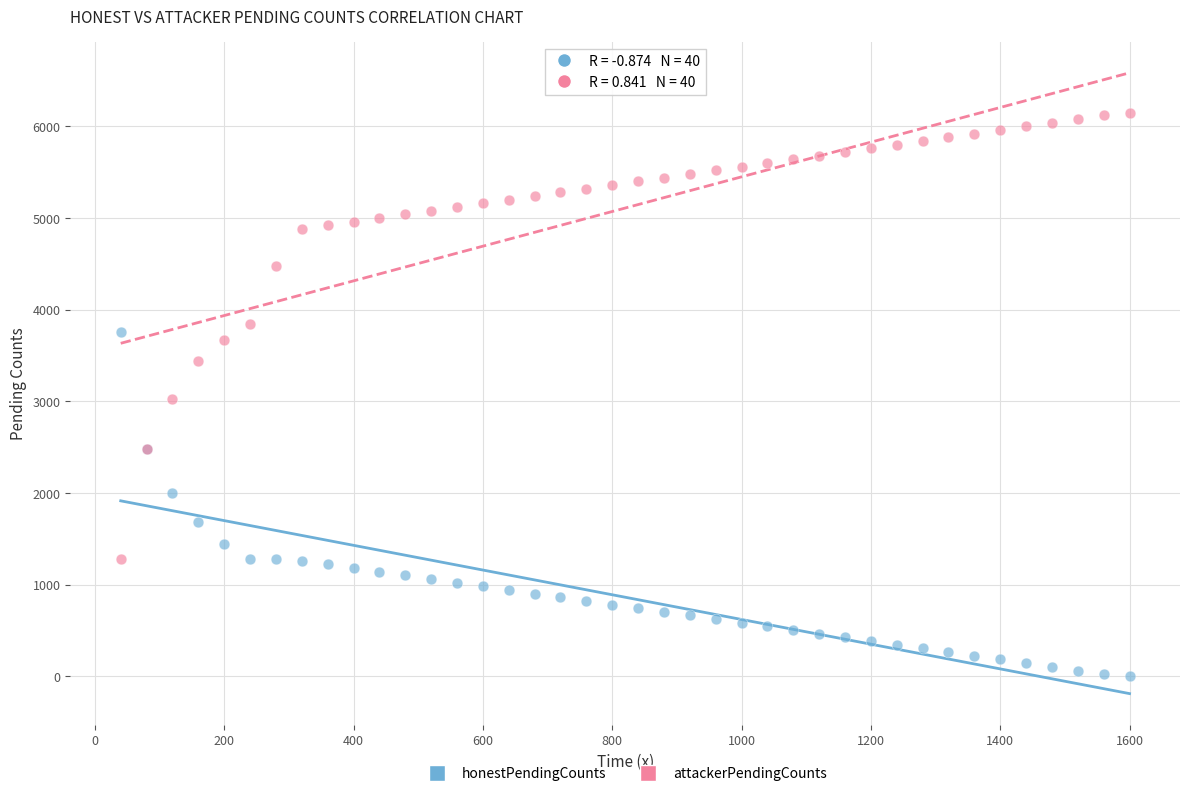

Which series has the widest spread of Y values?

attackerPendingCounts